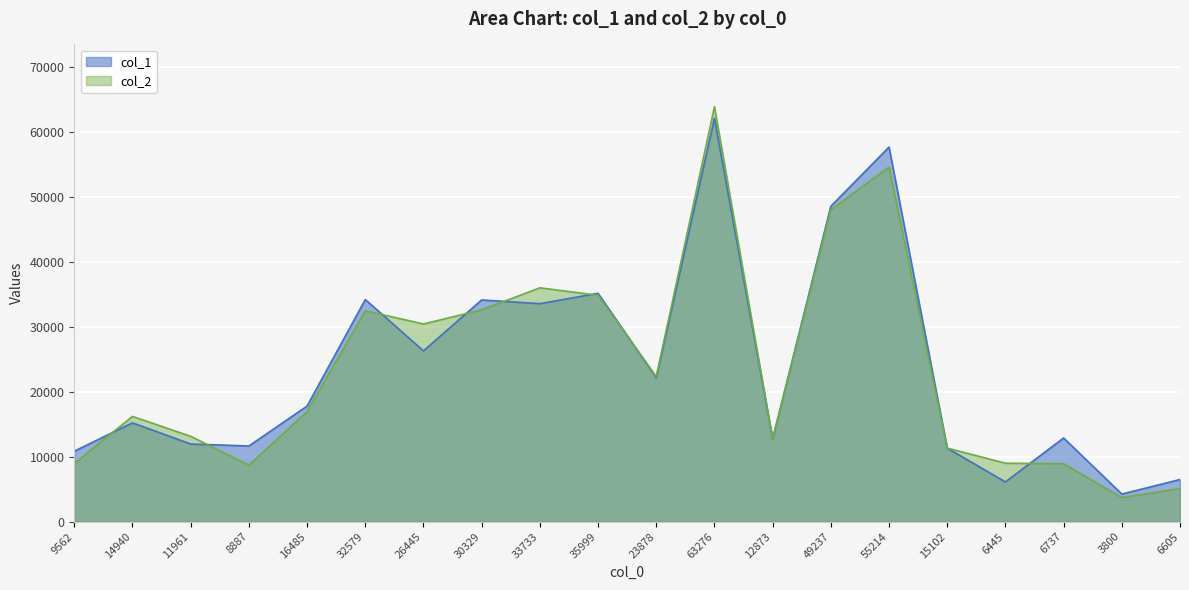

At how many categories does at least one series exceed 42033?

3